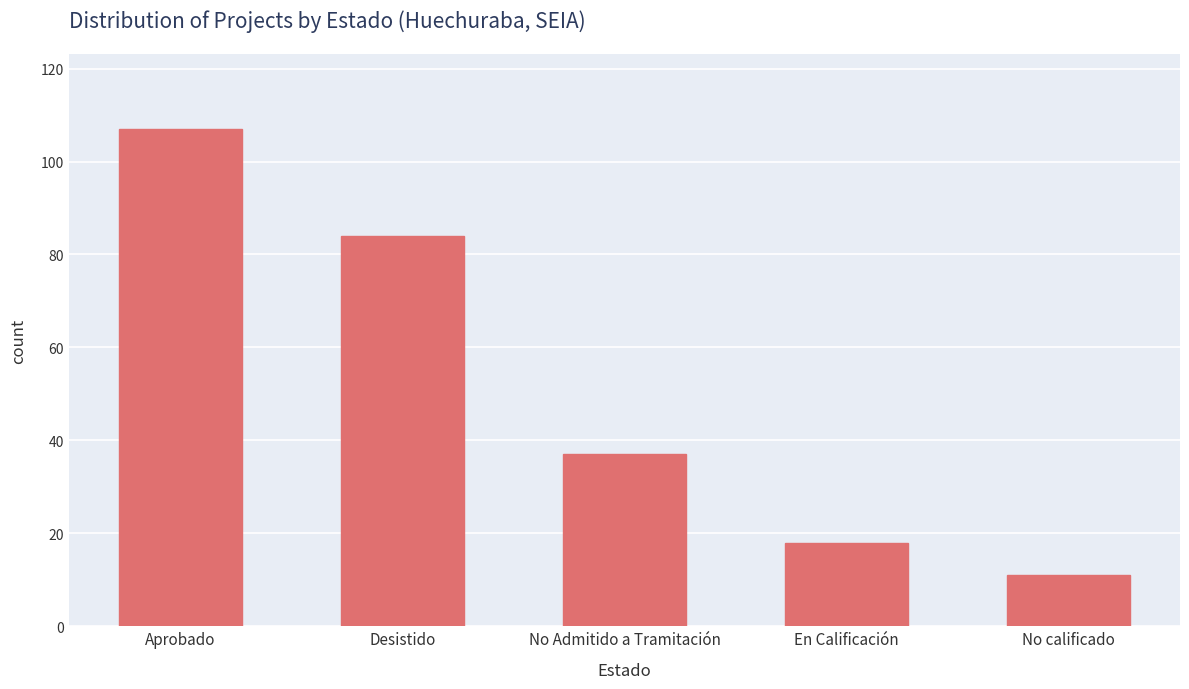

What is the smallest value displayed?

11